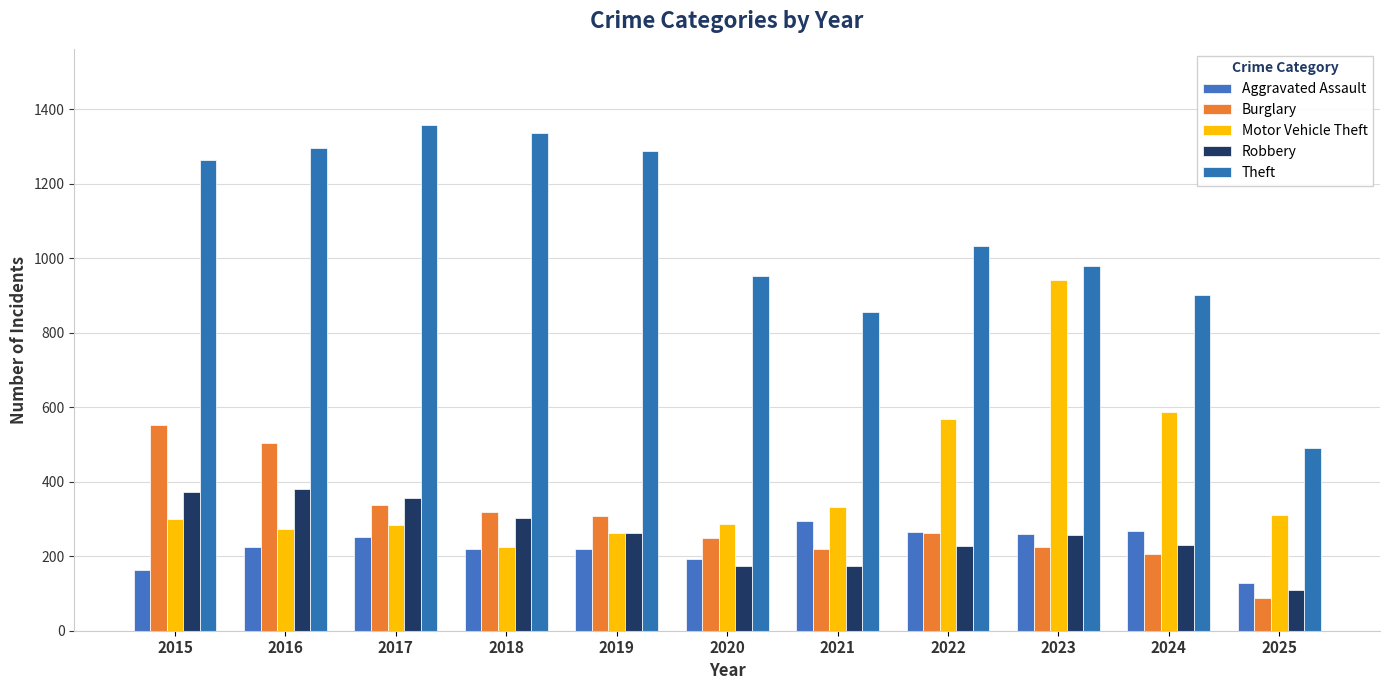

Reading right to left, extract all data points from this chart.

Aggravated Assault: 128	267	259	264	295	192	220	220	251	225	164
Burglary: 88	205	225	263	220	250	308	319	339	505	552
Motor Vehicle Theft: 310	588	943	569	332	287	262	225	285	272	299
Robbery: 109	230	257	227	175	174	263	302	356	381	372
Theft: 491	903	980	1032	856	954	1288	1337	1359	1297	1263